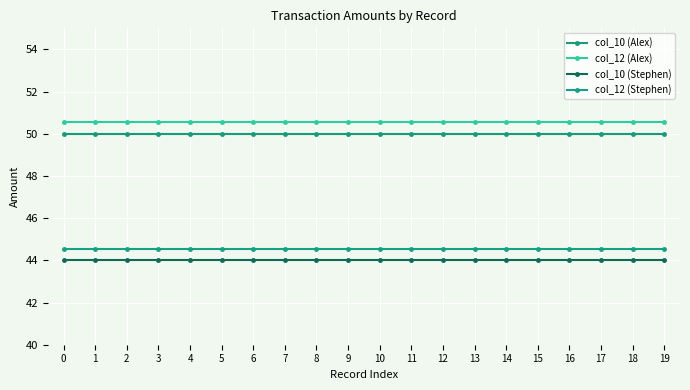

What are all the series names shown in the legend?

col_10 (Alex), col_12 (Alex), col_10 (Stephen), col_12 (Stephen)